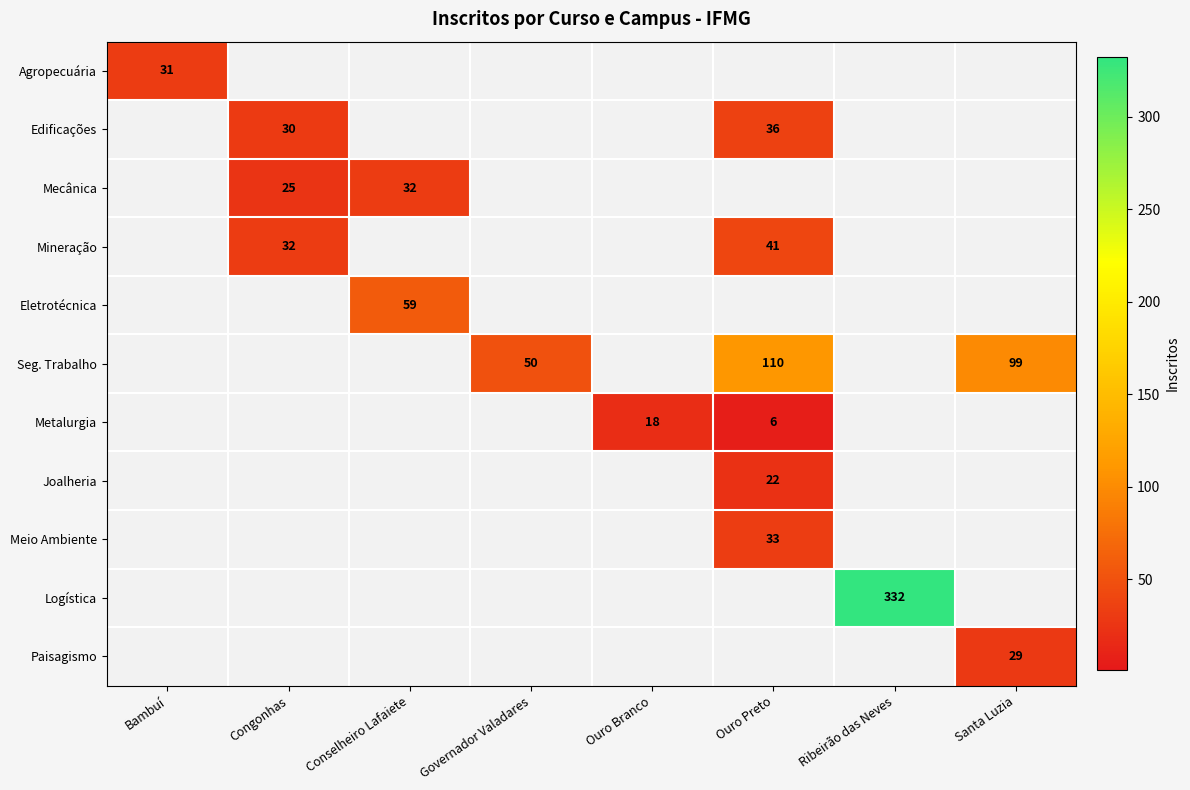

The value of Paisagismo at Santa Luzia is 29. True or false?

True